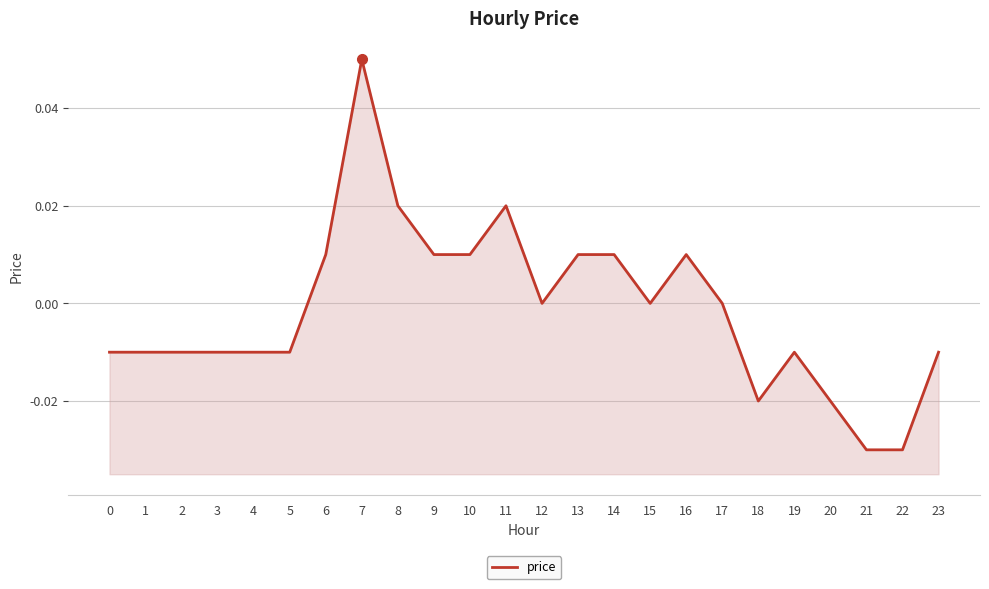

Rank the categories by value from highest to lowest.

7, 8, 11, 6, 9, 10, 13, 14, 16, 12, 15, 17, 0, 1, 2, 3, 4, 5, 19, 23, 18, 20, 21, 22